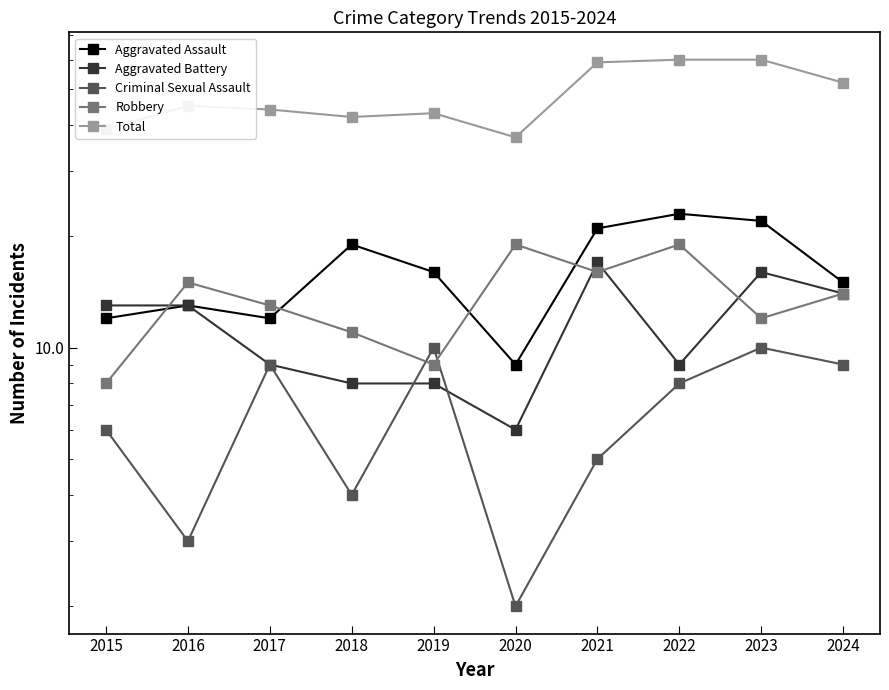

What is the difference between the second highest and minimum values in the Total series?

23